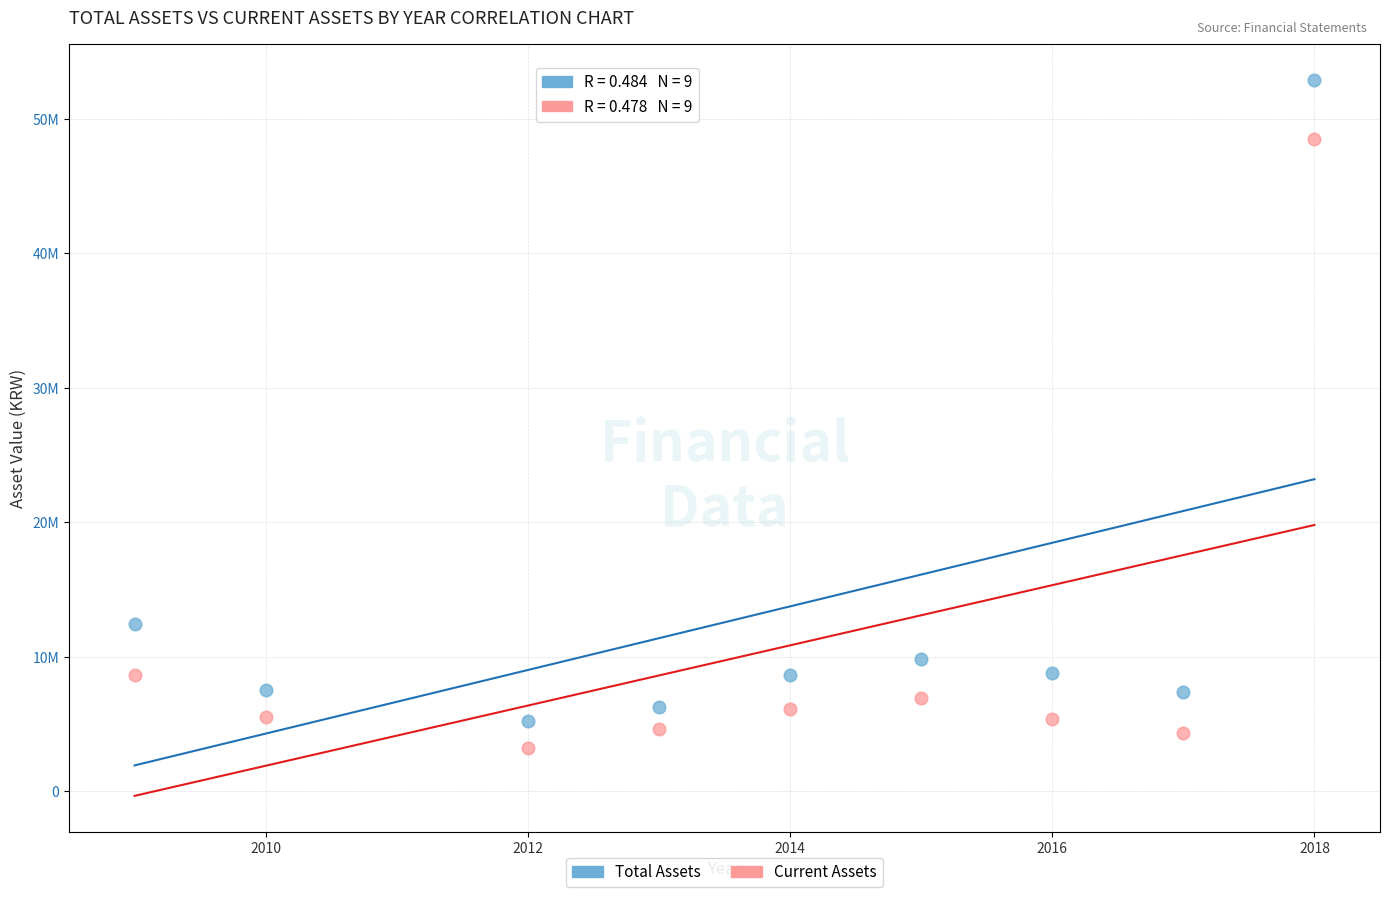

Which series contains the highest Y value?

Total Assets